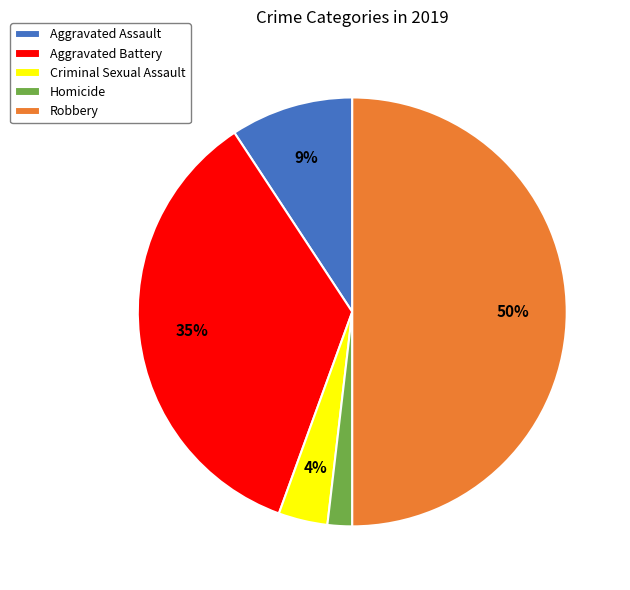

Does Homicide represent more than half of the total?

No